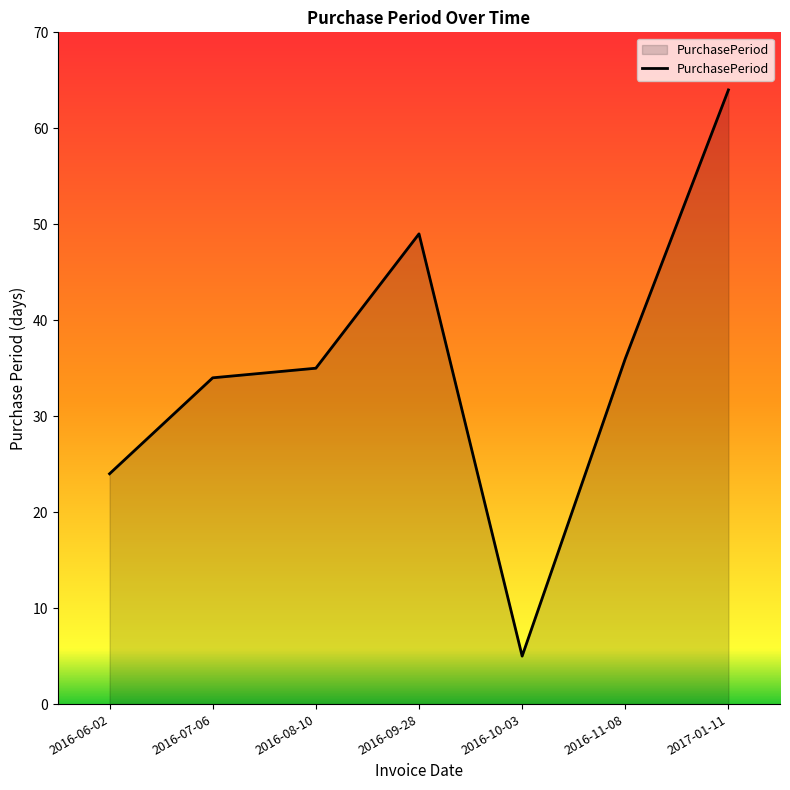

What position from the left is 2016-07-06?

2